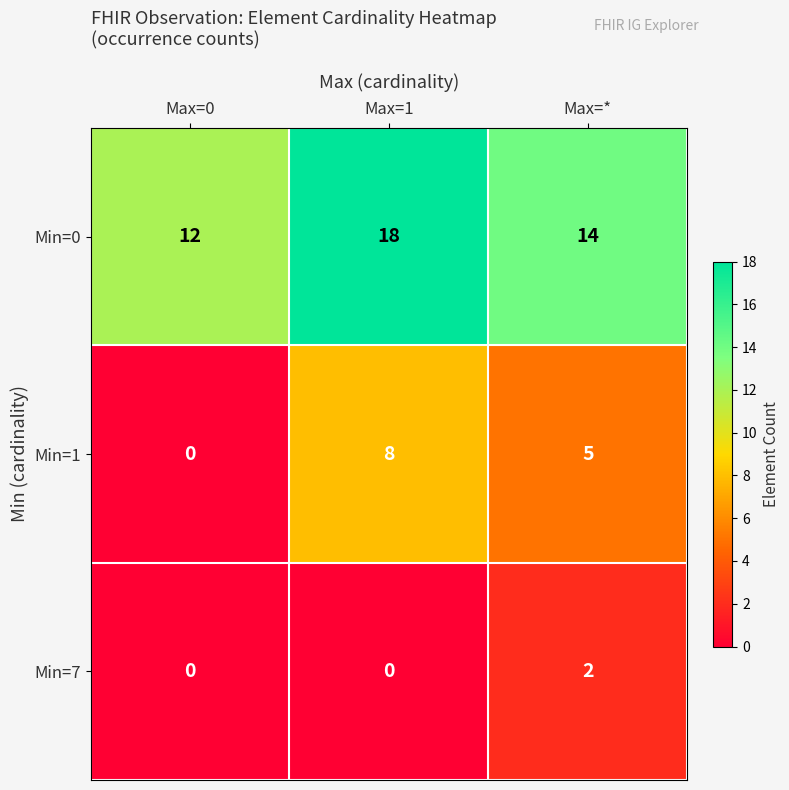

At which label does Min=1 first exceed 5?

Max=1